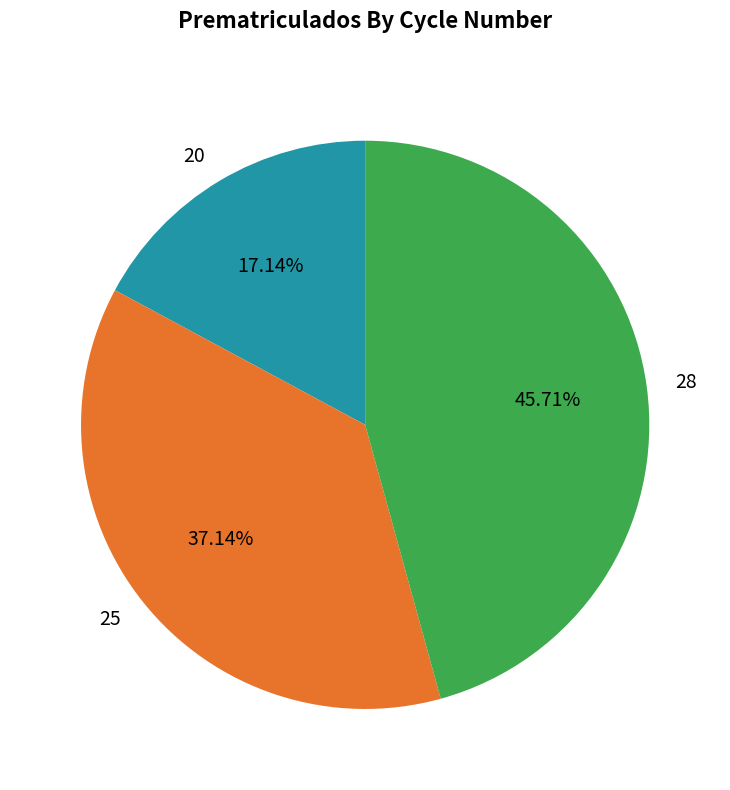

To the nearest percent, what is the combined percentage of 28 and 25?

83%